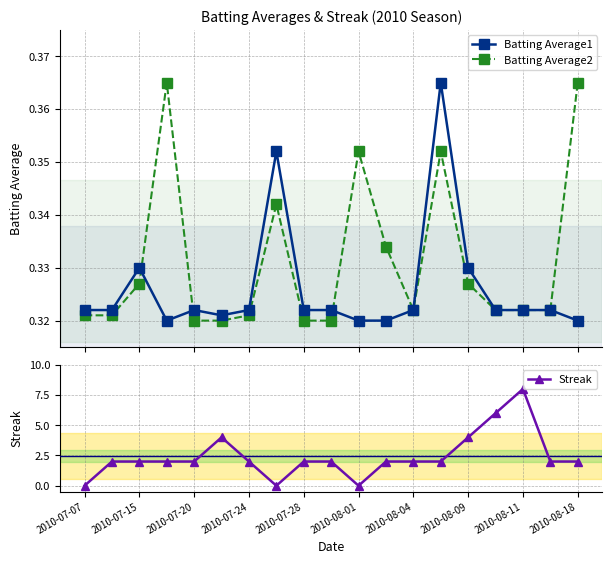

True or false: Streak has more than 1 interior local peaks.

True